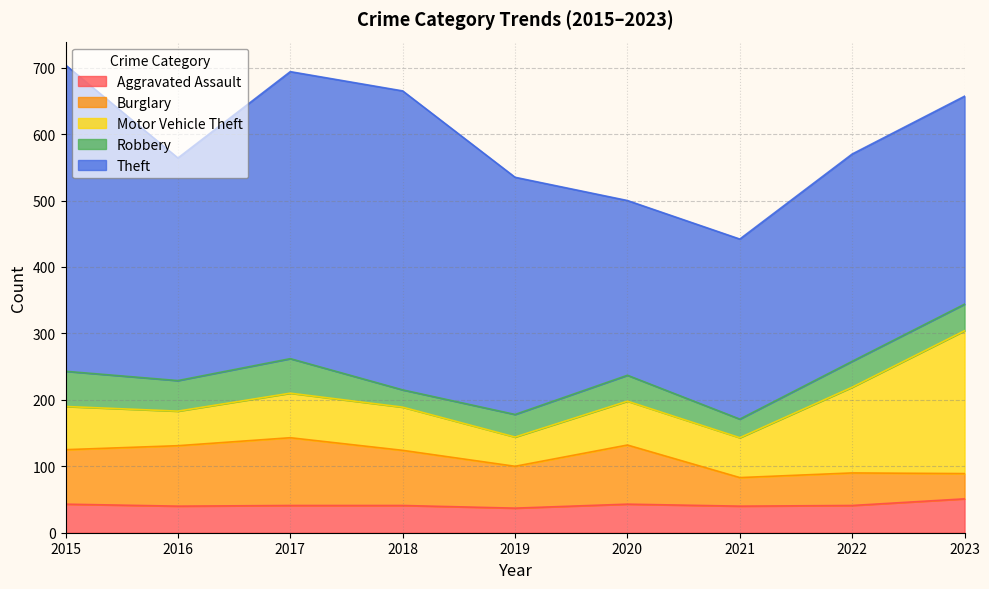

What are all the series names shown in the legend?

Aggravated Assault, Burglary, Motor Vehicle Theft, Robbery, Theft